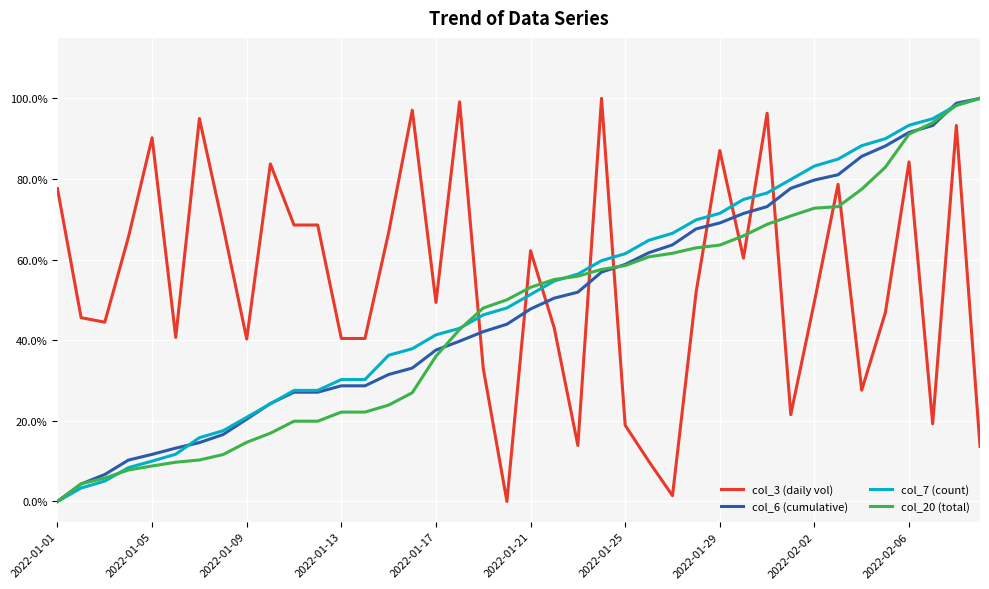

Is this an area chart (filled region under the line)?

No